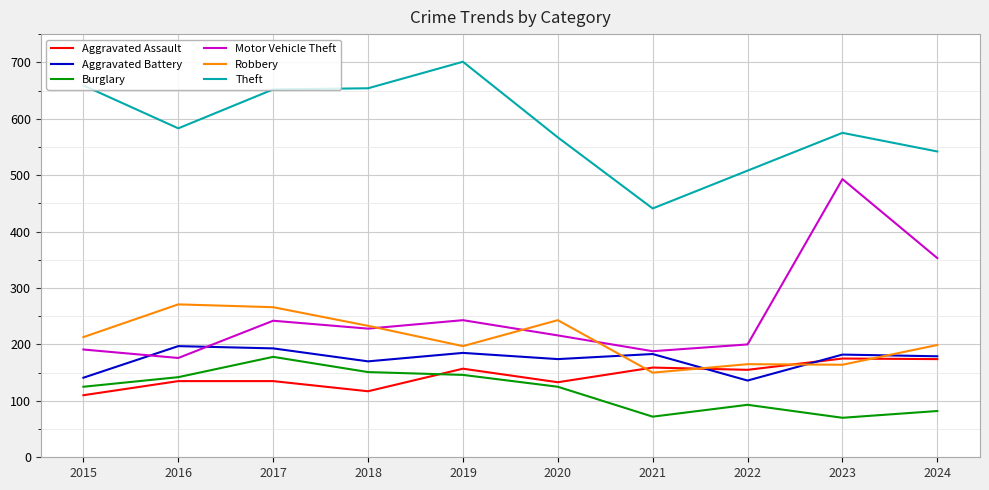

What is the difference between the Theft values at 2023 and 2021?

134